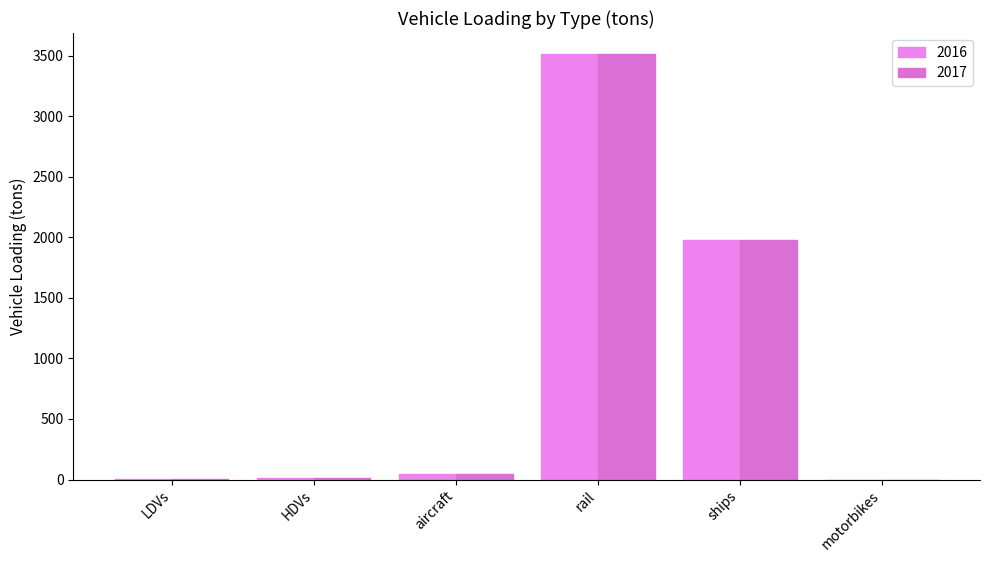

Which series changed the most between LDVs and ships?

2016